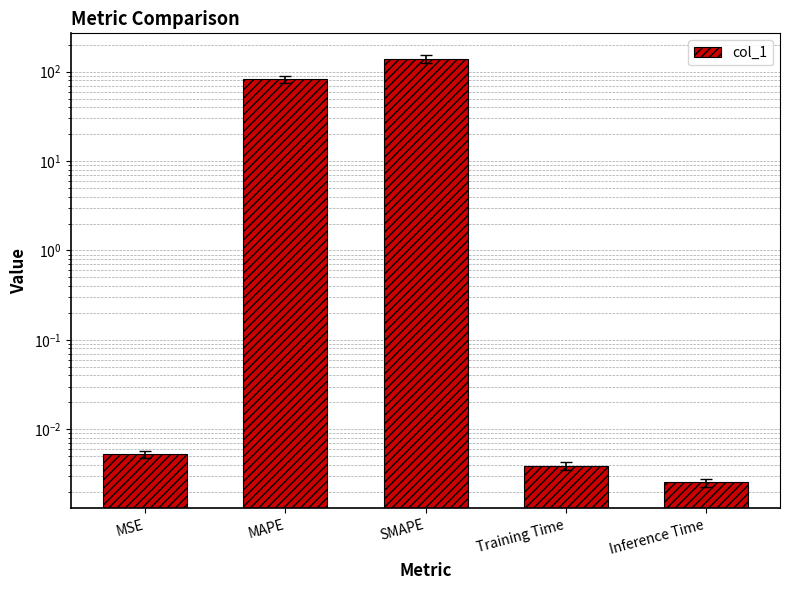

Which label corresponds to the largest value in the chart?

SMAPE